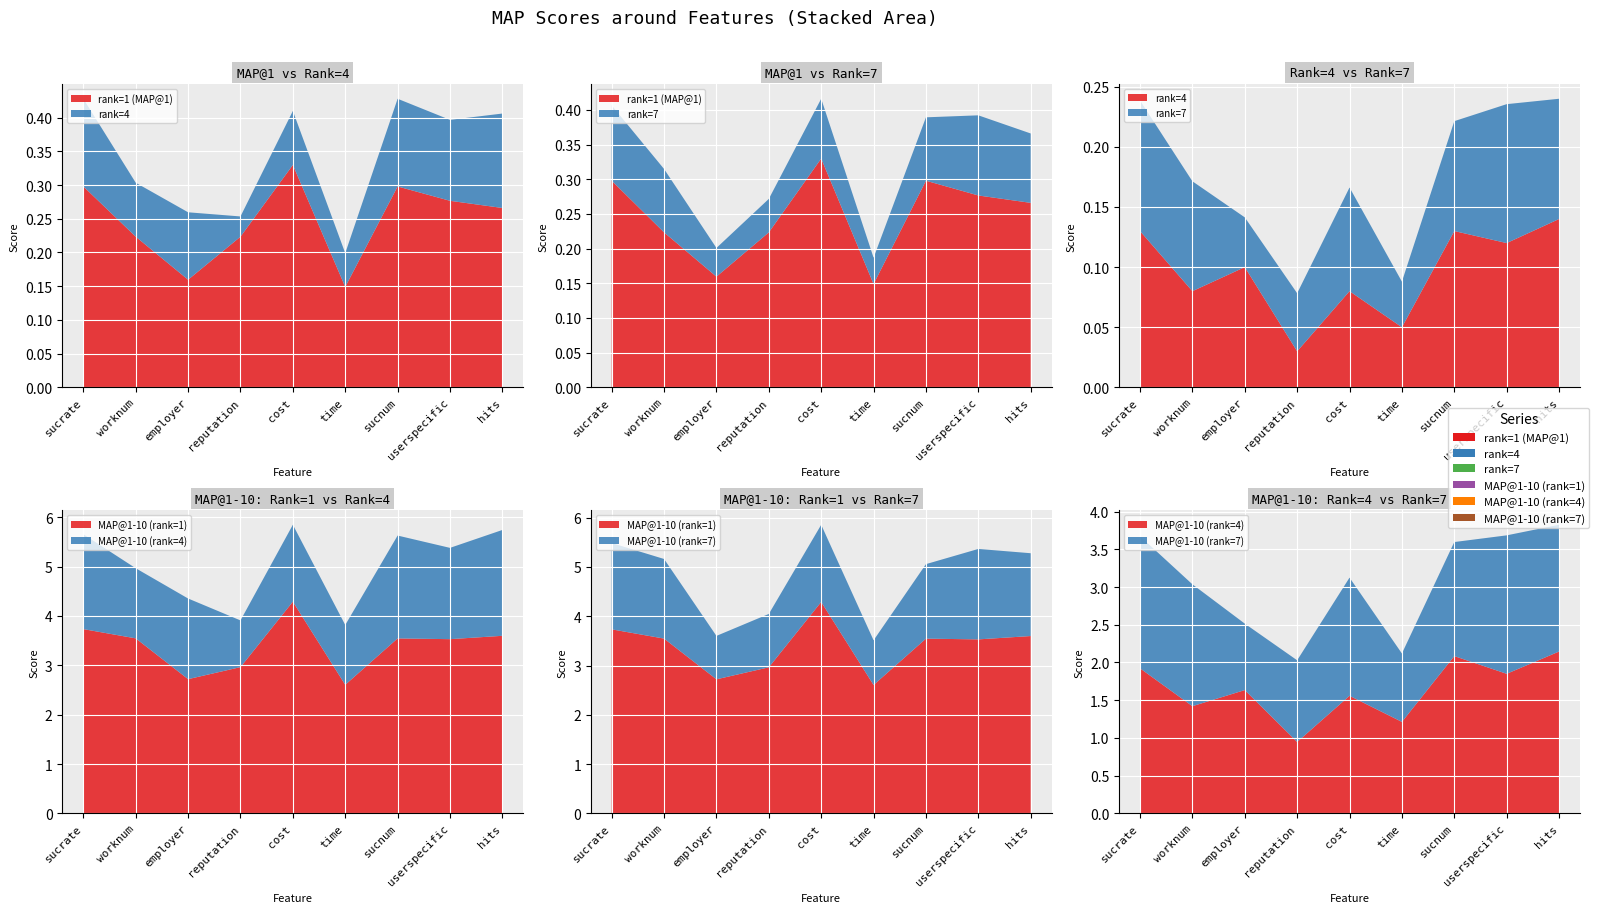

Reading left to right, list all the values displayed in this chart.

rank=1 (MAP@1): sucrate=0.3	worknum=0.2	employer=0.2	reputation=0.2	cost=0.3	time=0.1	sucnum=0.3	userspecific=0.3	hits=0.3
rank=4: sucrate=0.1	worknum=0.1	employer=0.1	reputation=0.0	cost=0.1	time=0.1	sucnum=0.1	userspecific=0.1	hits=0.1
rank=7: sucrate=0.1	worknum=0.1	employer=0.0	reputation=0.0	cost=0.1	time=0.0	sucnum=0.1	userspecific=0.1	hits=0.1
MAP@1-10 (rank=1): sucrate=3.7	worknum=3.5	employer=2.7	reputation=3.0	cost=4.3	time=2.6	sucnum=3.5	userspecific=3.5	hits=3.6
MAP@1-10 (rank=4): sucrate=1.9	worknum=1.4	employer=1.6	reputation=0.9	cost=1.6	time=1.2	sucnum=2.1	userspecific=1.8	hits=2.1
MAP@1-10 (rank=7): sucrate=1.8	worknum=1.6	employer=0.9	reputation=1.1	cost=1.6	time=0.9	sucnum=1.5	userspecific=1.8	hits=1.7